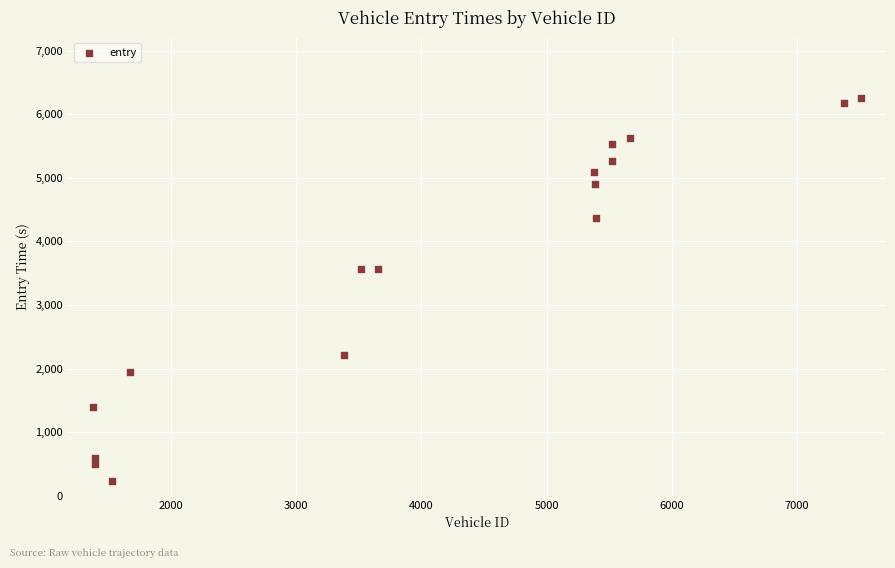

What is the range of X values (max minus min)?

6135.0